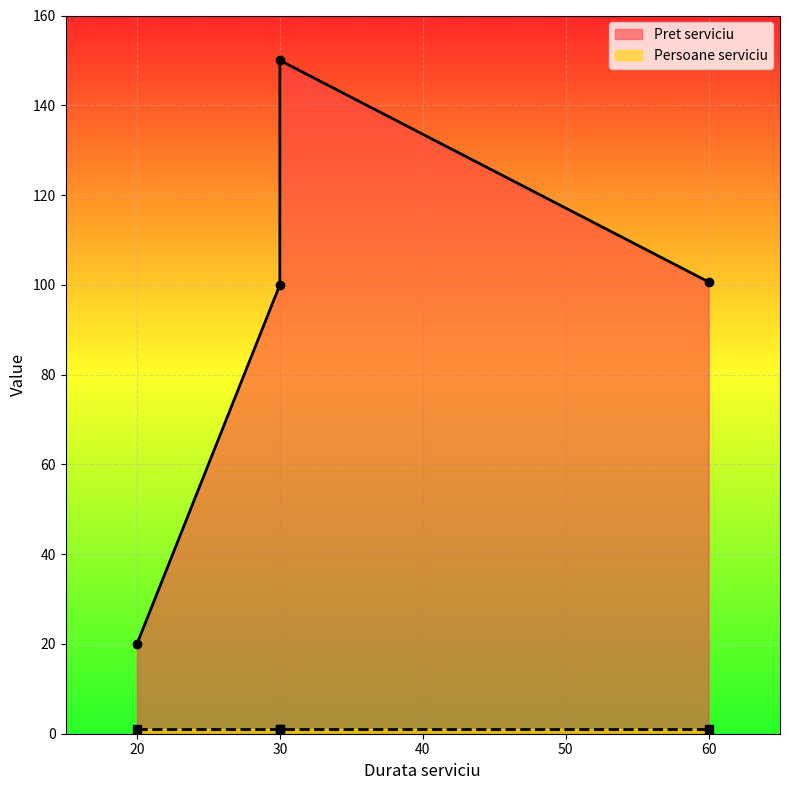

Which category has the highest value in the Persoane serviciu series?

30